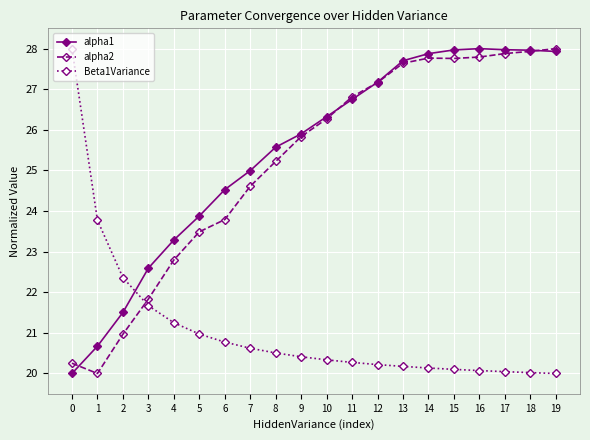

What is the minimum value shown in the chart?

20.0